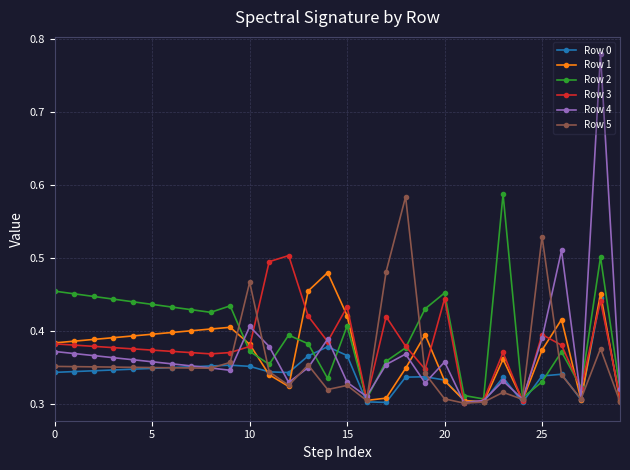

At how many categories does at least one series exceed 0?

30